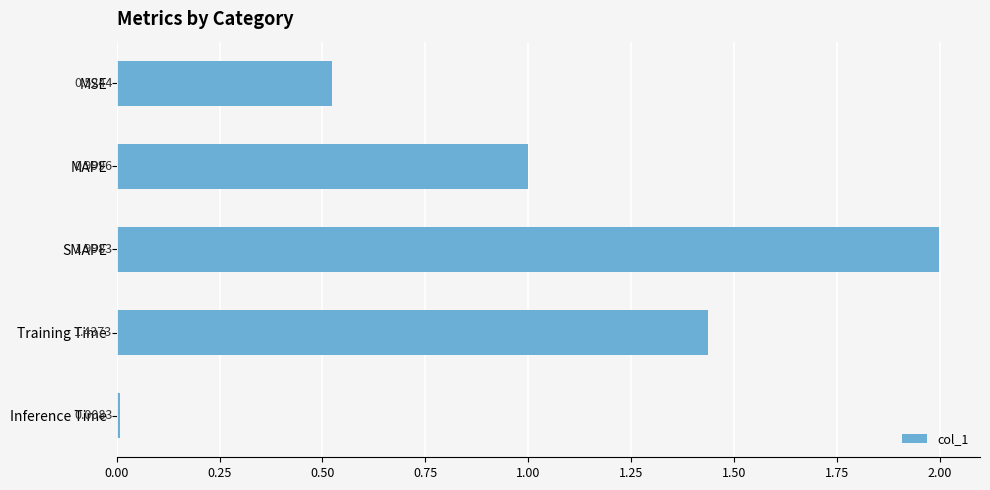

What is the average value?

1.0